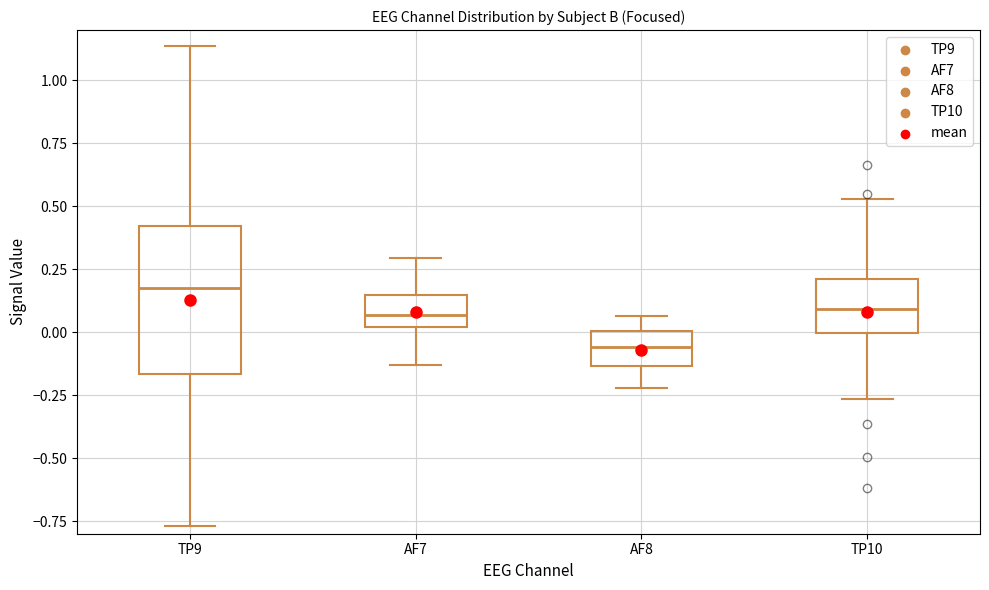

Reading left to right, transcribe this box plot: for each box, give where its median line is, the range the box spans, and where its two whiskers end, as read against the y-axis. The values are not printed on the chart, so give them approximately, as read against the axis.

TP9: median 0.15, box -0.15 to 0.40, whiskers -0.75 to 1.15
AF7: median 0.05, box 0.00 to 0.15, whiskers -0.15 to 0.30
AF8: median -0.05, box -0.15 to 0.00, whiskers -0.20 to 0.05
TP10: median 0.10, box 0.00 to 0.20, whiskers -0.25 to 0.55